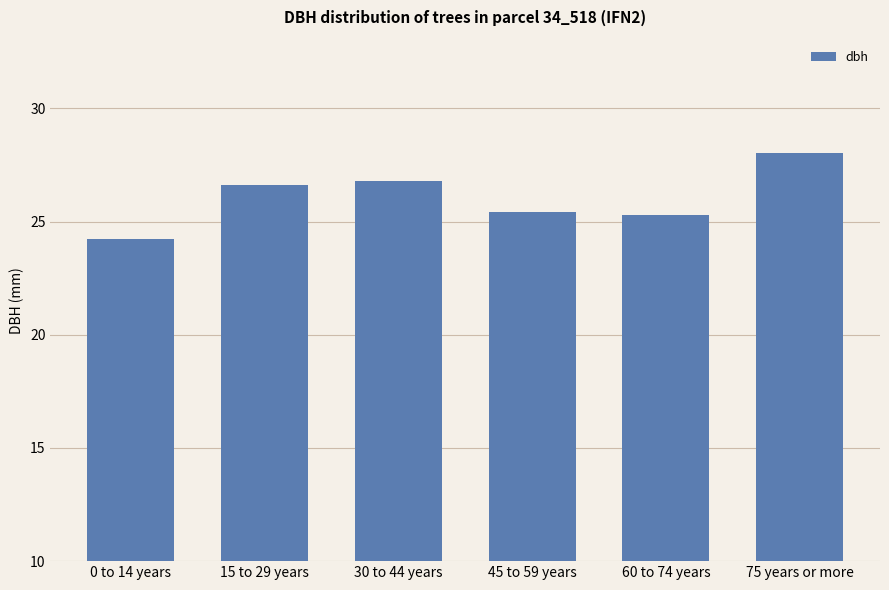

What is the difference between the values at 15 to 29 years and 45 to 59 years?

1.2